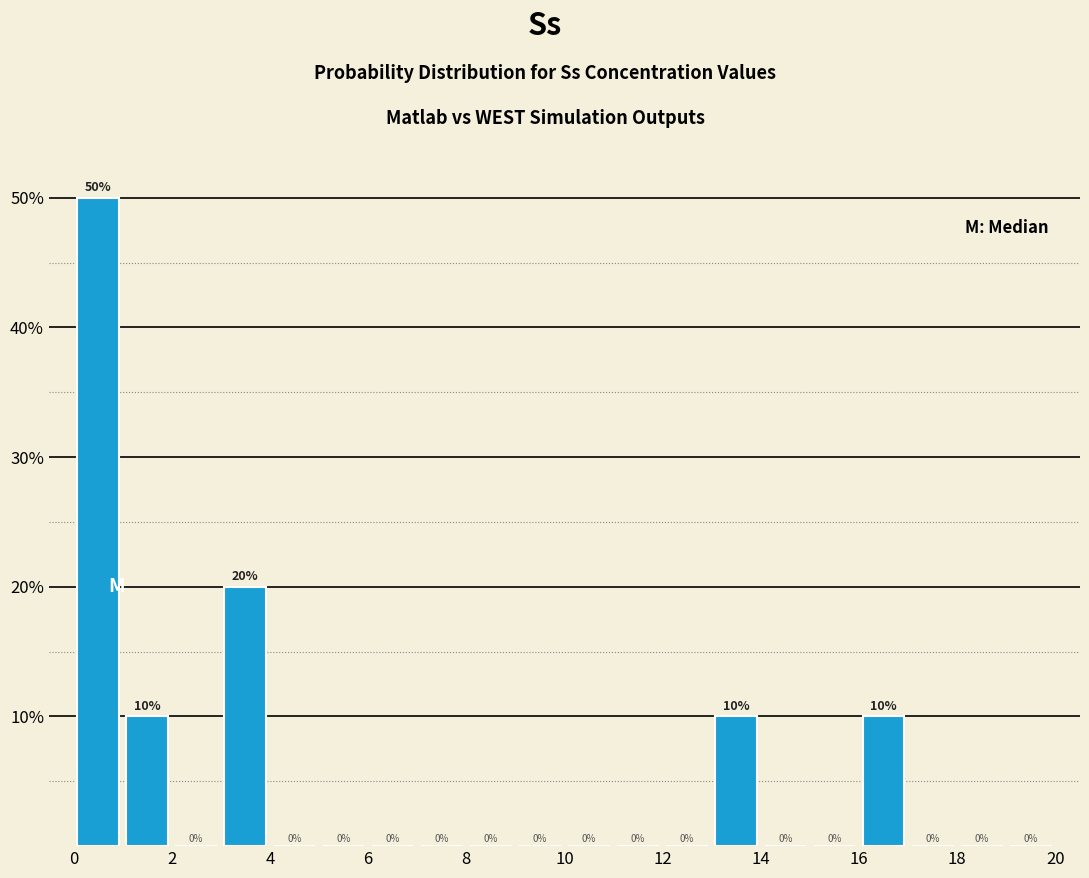

Over which range of the x-axis is the bar tallest?

0 to 1